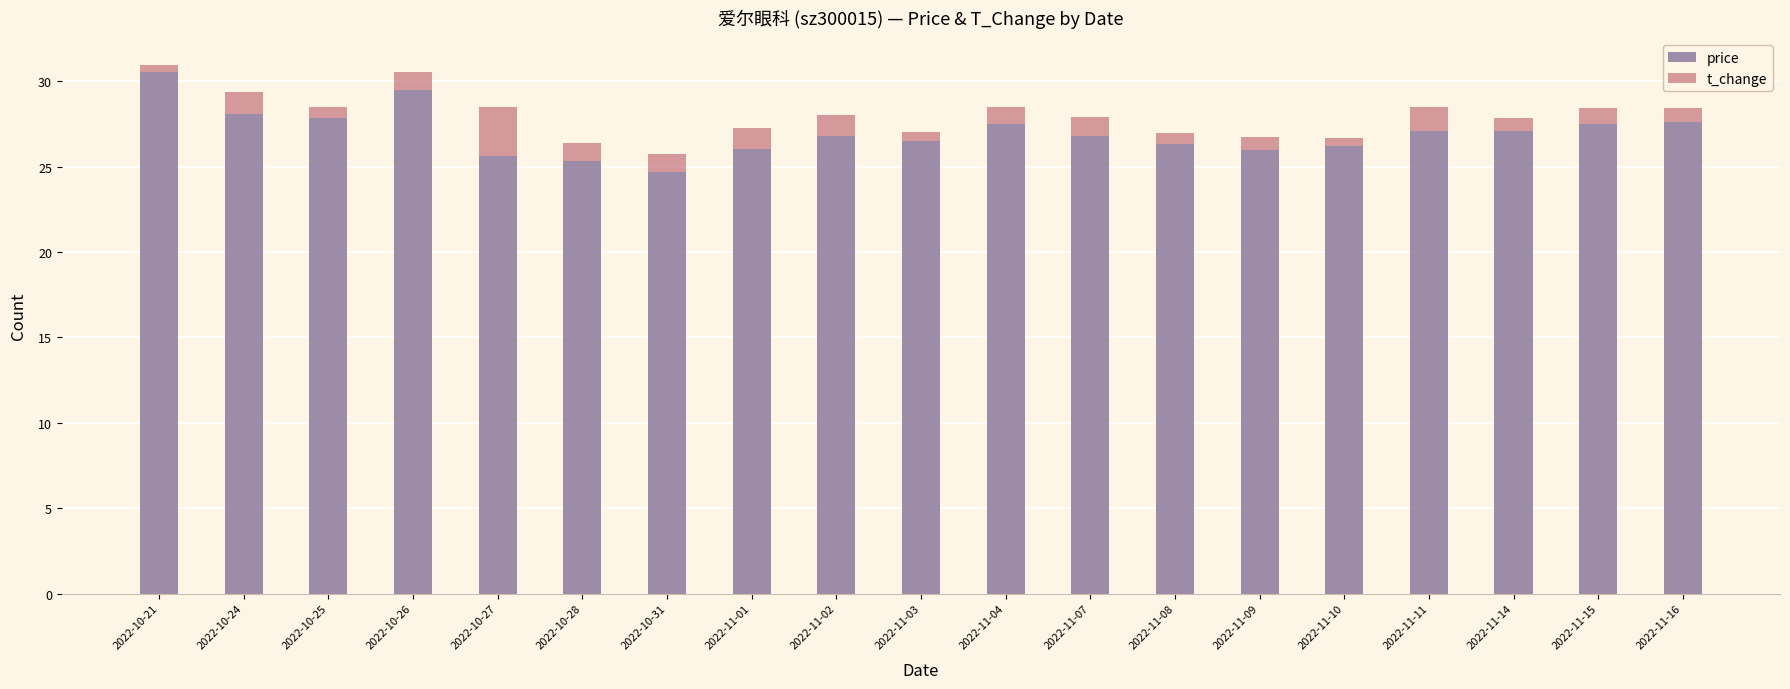

The value of price at 2022-11-03 is 44.2. True or false?

False